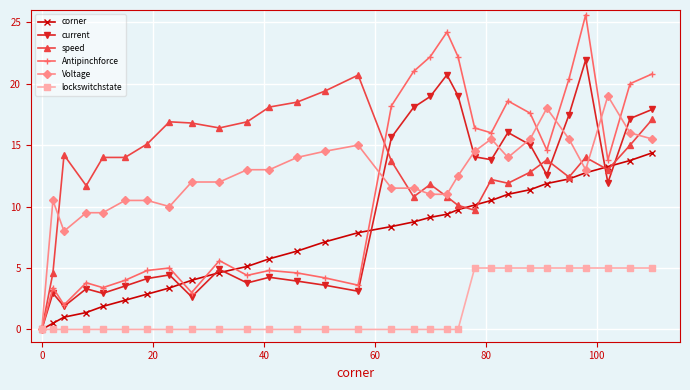

What are all the series names shown in the legend?

corner, current, speed, Antipinchforce, Voltage, lockswitchstate